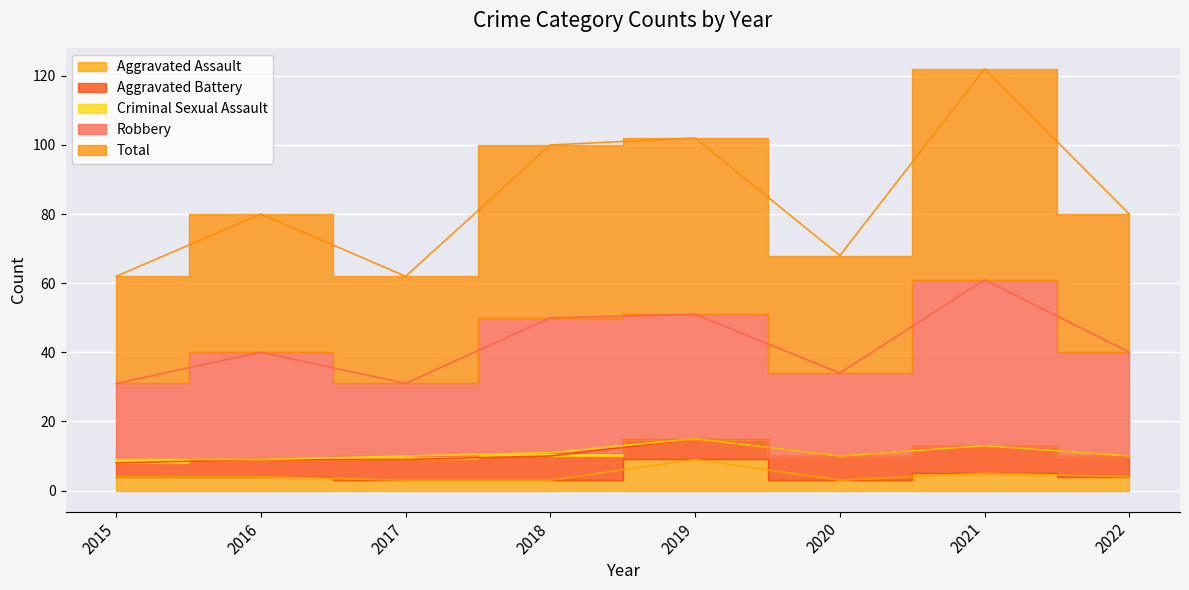

At which category is the sum across all series the highest?

2021